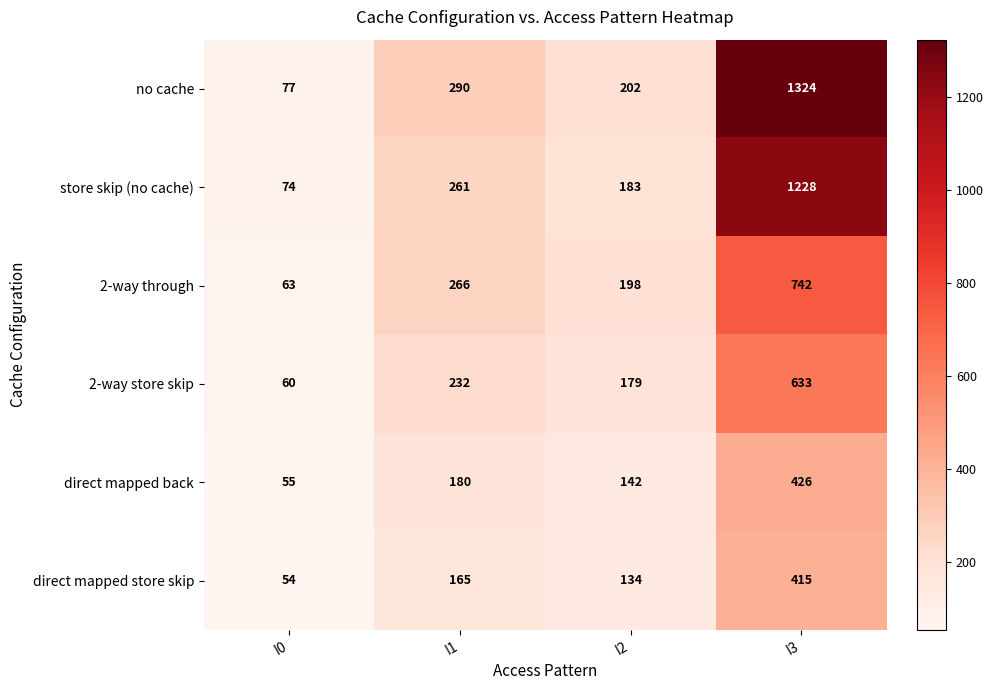

At which category is the sum across all series the highest?

I3